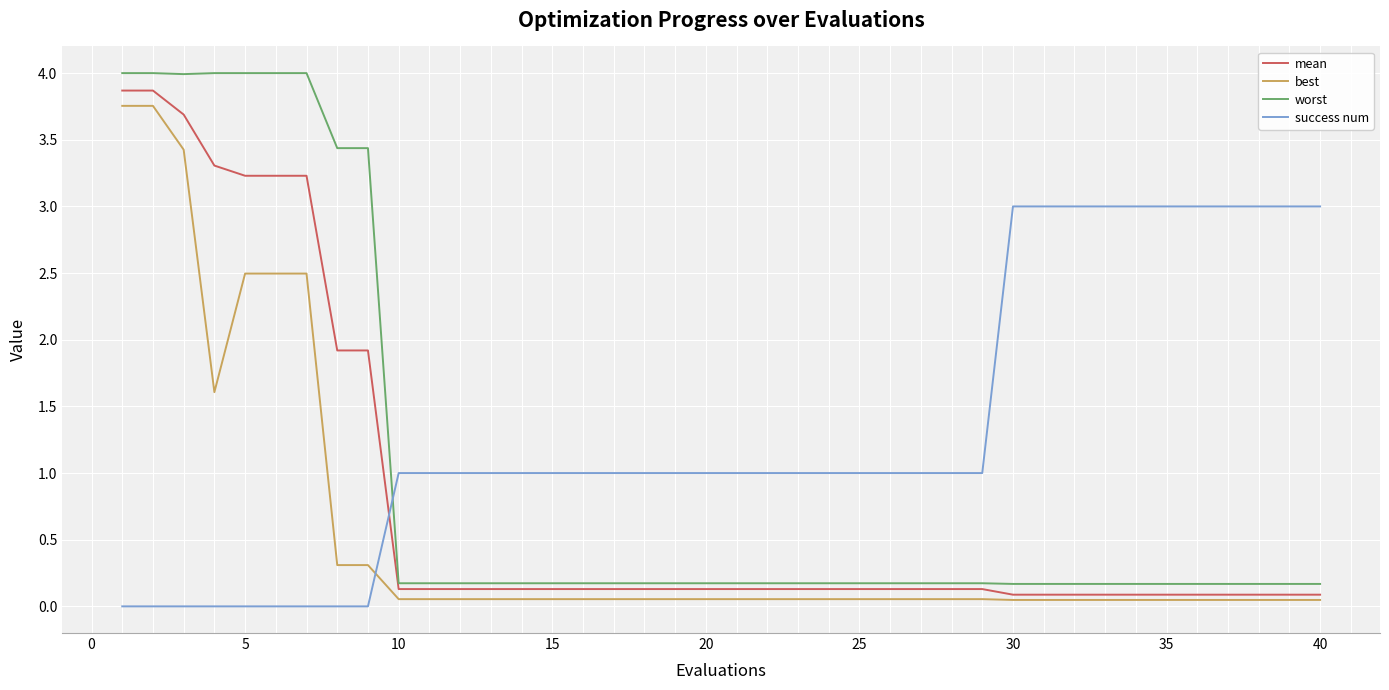

Which series has the widest spread of values?

worst